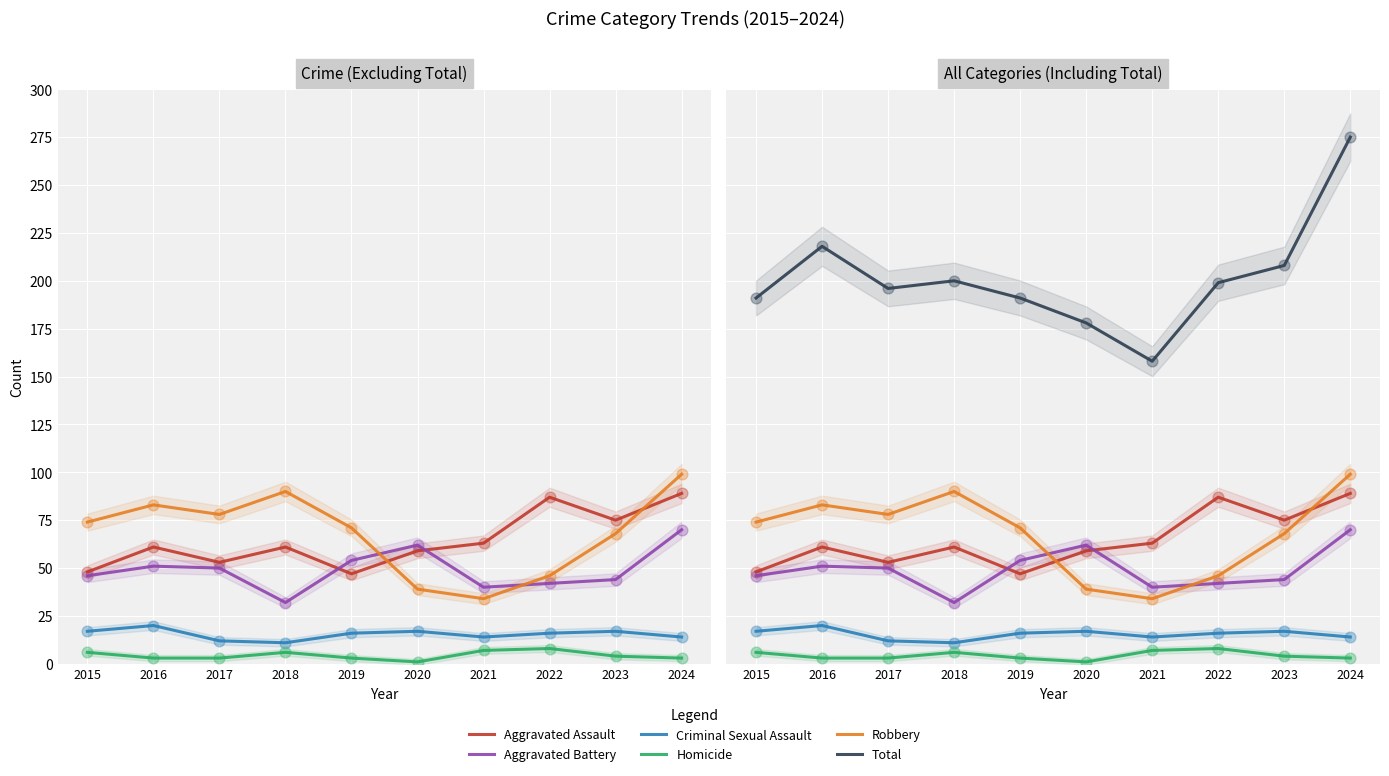

At how many categories does at least one series exceed 112?

10